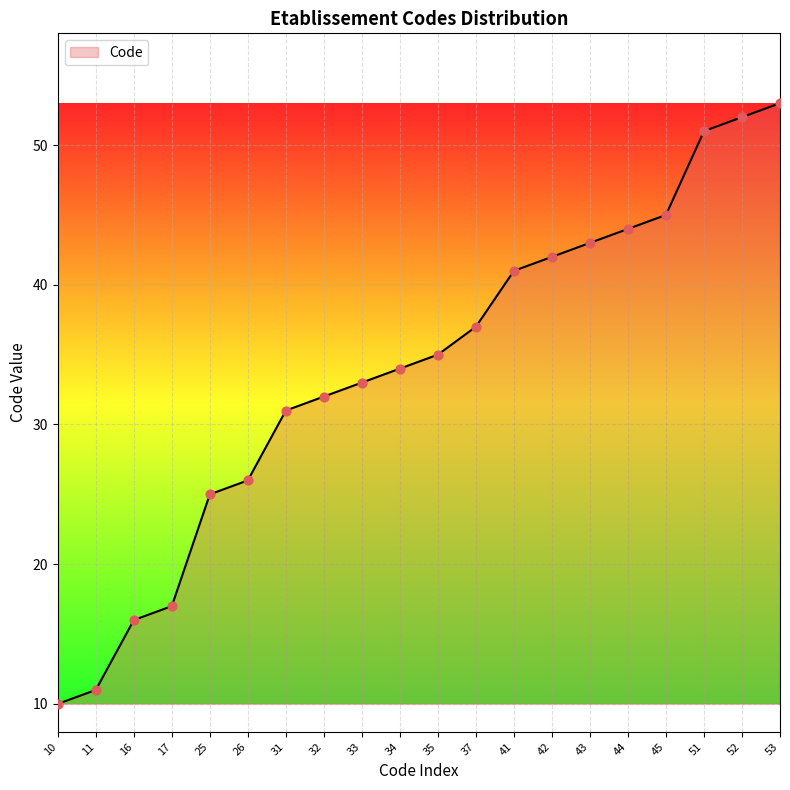

Between 41 and 52, which is larger?

52